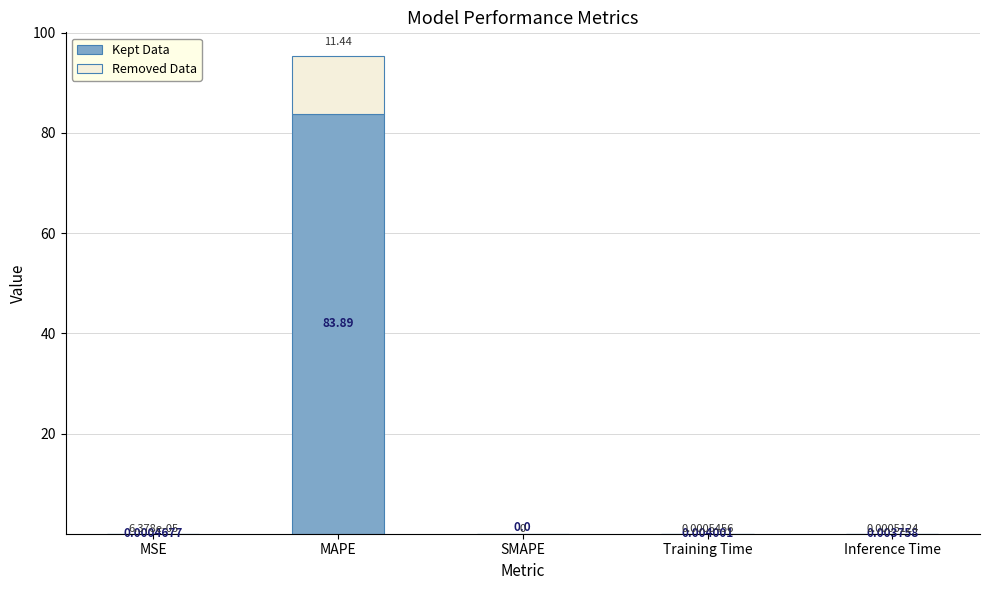

Is it true that Kept Data equals 0.0 at MSE?

True